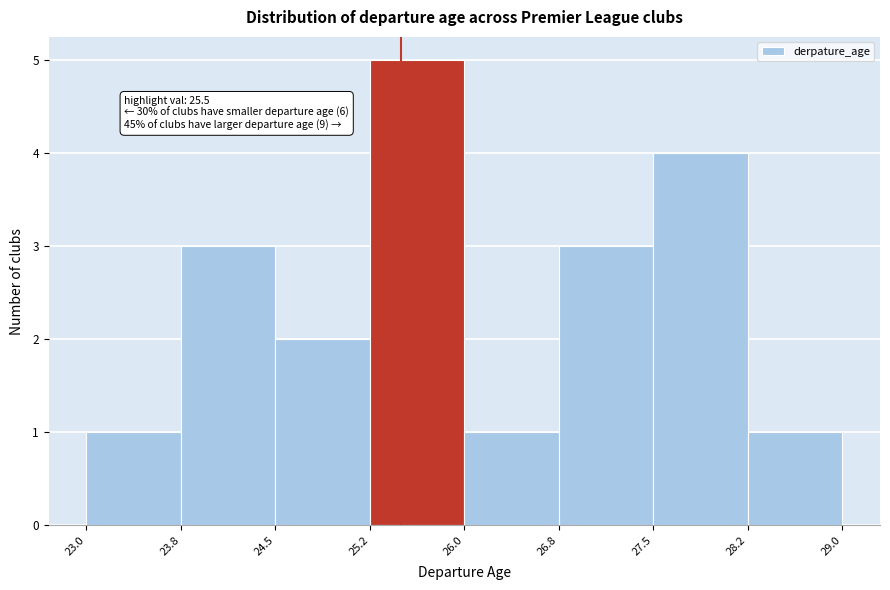

Which range on the x-axis has the tallest bar?

25.2 to 26.0